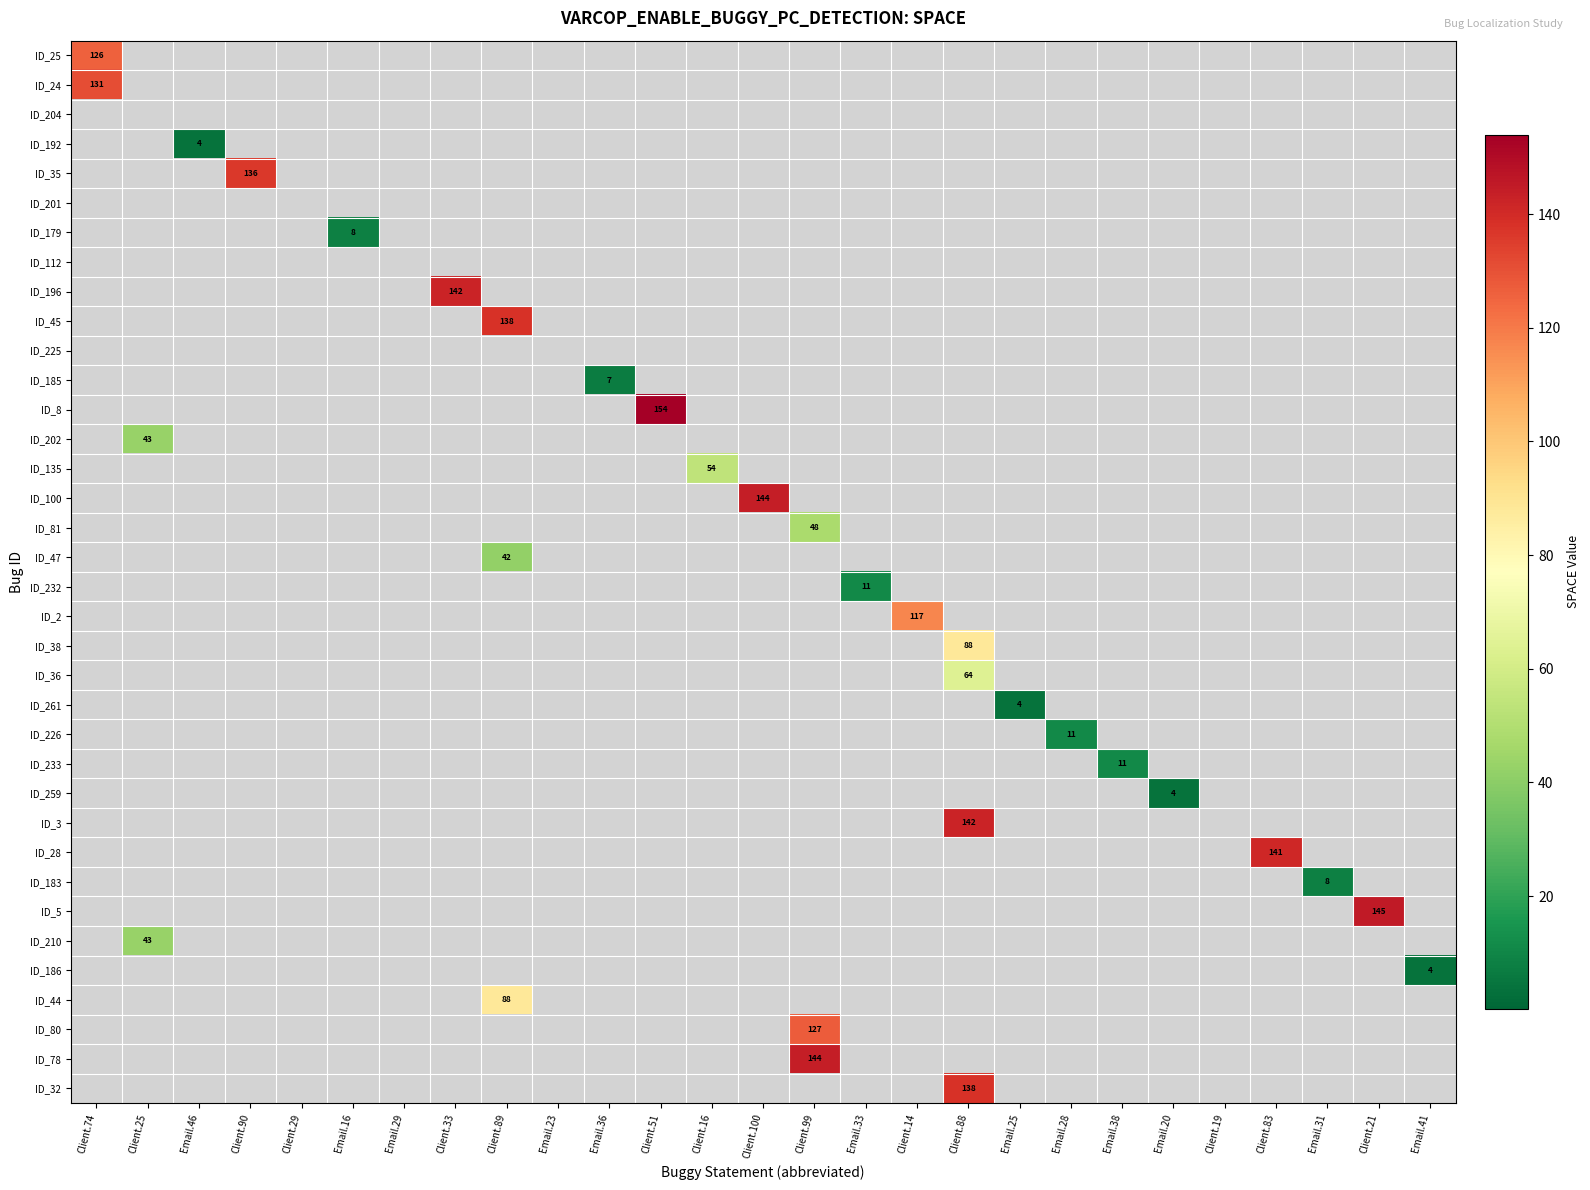

The value of ID_32 at Client.88 is 246. True or false?

False